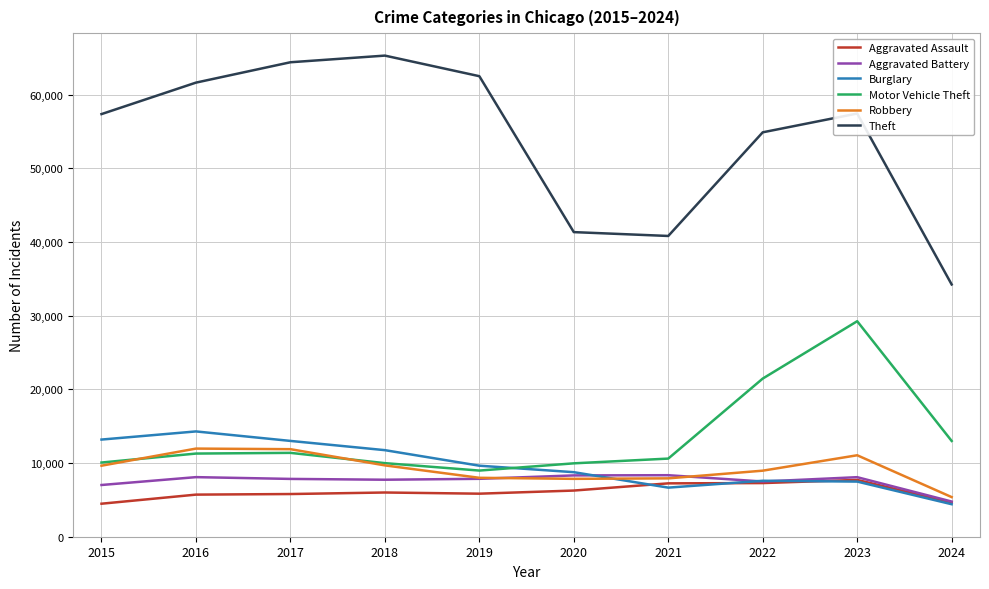

True or false: Motor Vehicle Theft and Aggravated Assault intersect in this chart.

False